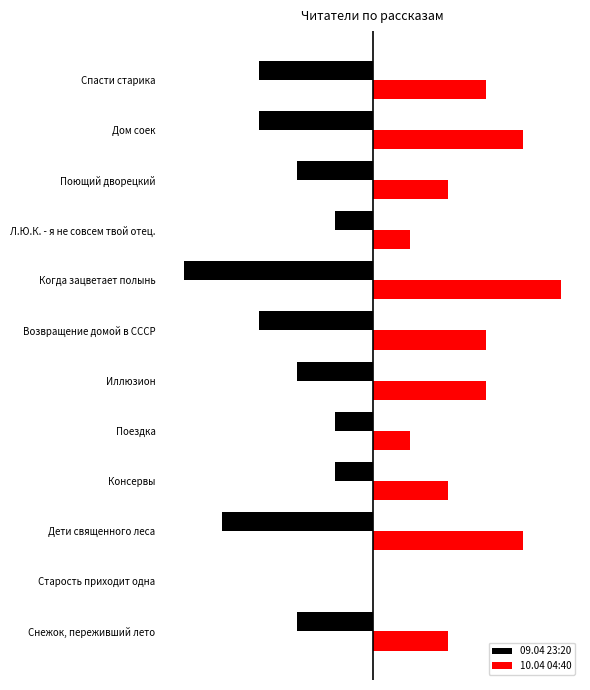

Count the 10.04 04:40 values in the range 2 to 4.

8